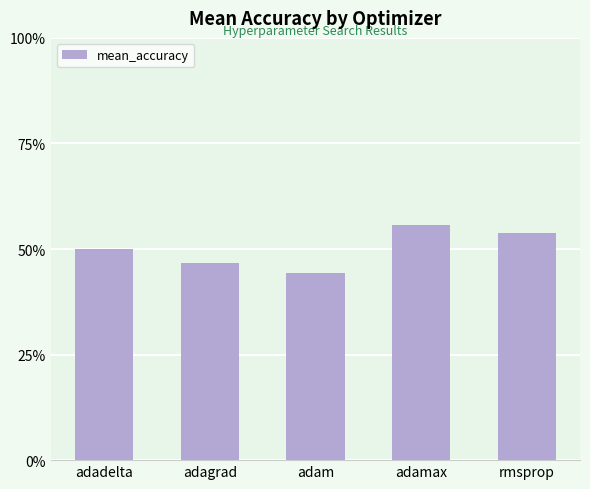

List the labels in order of value, largest first.

adamax, rmsprop, adadelta, adagrad, adam